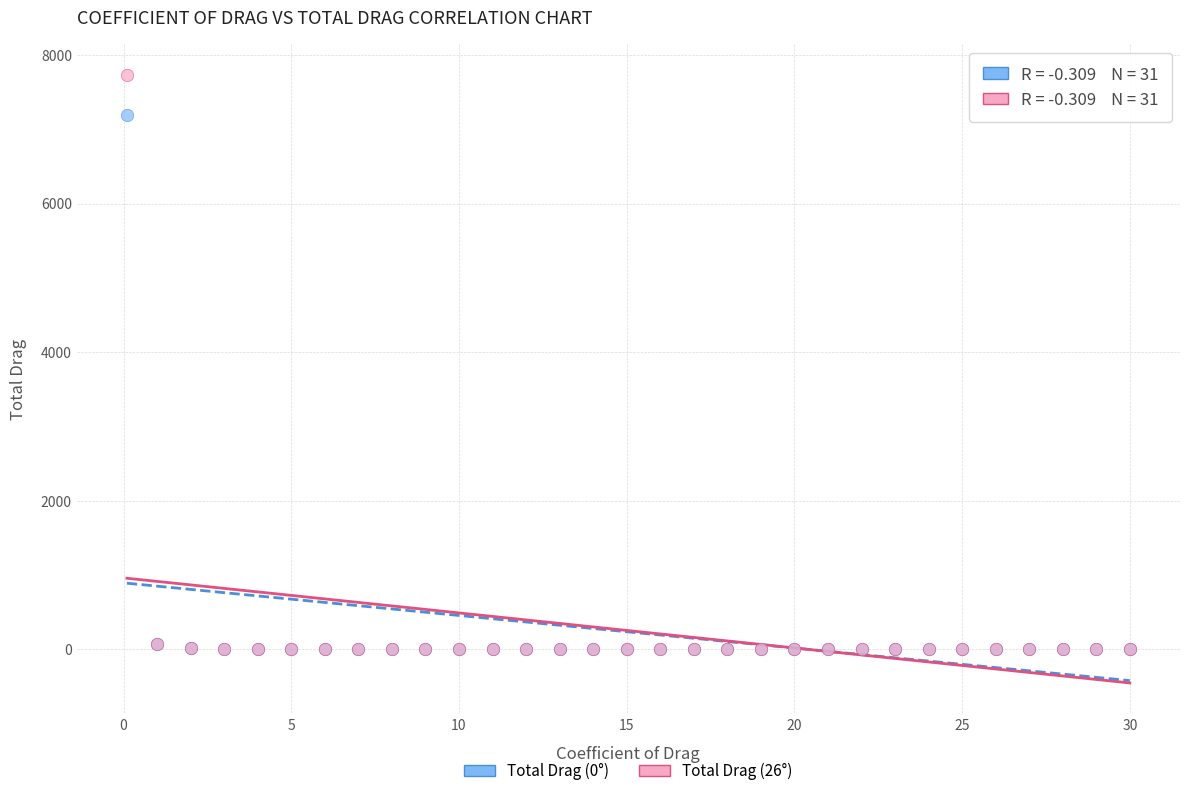

Across all series, what Y value is closest to 3866?

7191.5